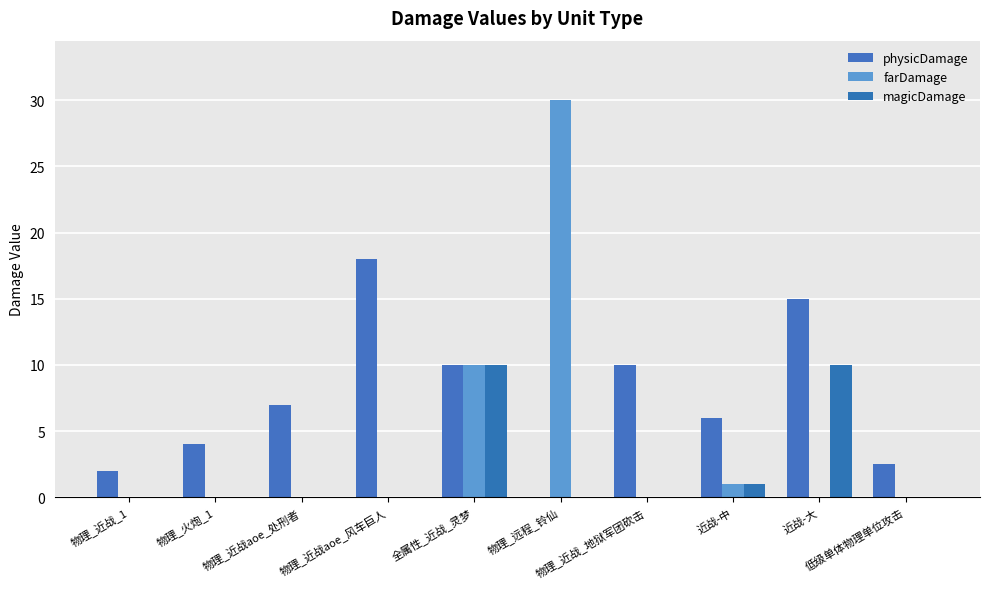

Reading left to right, what are all the values shown in this chart?

physicDamage: 2.0	4.0	7.0	18.0	10.0	0.0	10.0	6.0	15.0	2.5
farDamage: 0.0	0.0	0.0	0.0	10.0	30.0	0.0	1.0	0.0	0.0
magicDamage: 0.0	0.0	0.0	0.0	10.0	0.0	0.0	1.0	10.0	0.0